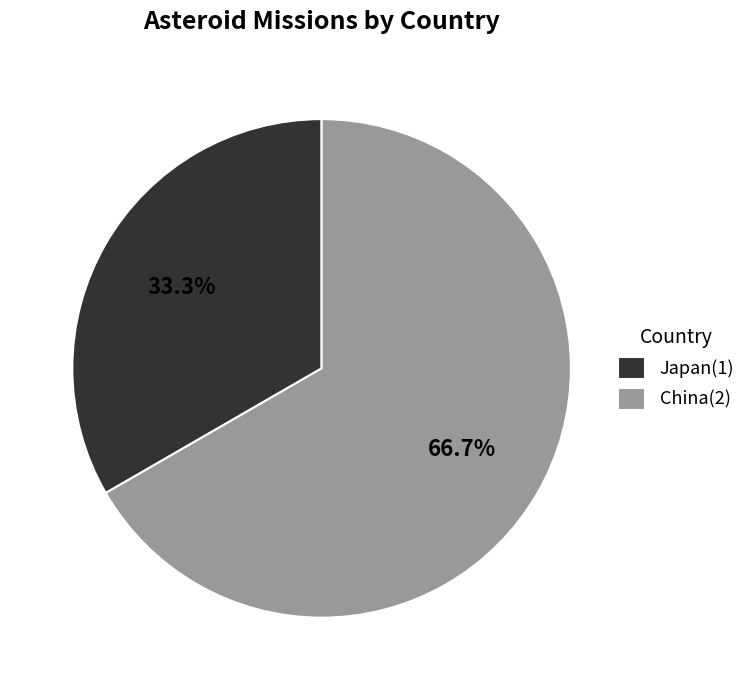

How much of the chart is everything except Japan?

66.7%